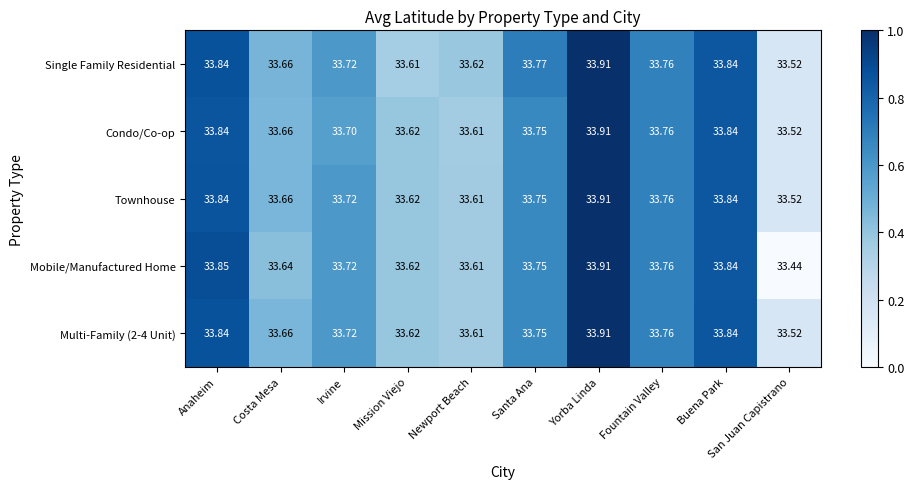

Which category has the lowest value in the Townhouse series?

San Juan Capistrano